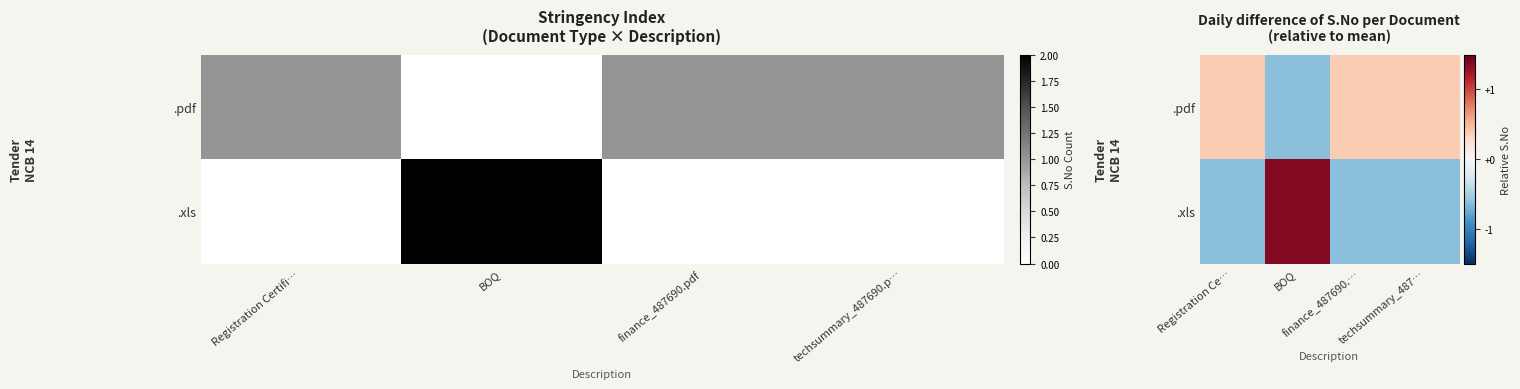

Which has a higher value, techsummary_487690.p… or BOQ?

techsummary_487690.p…